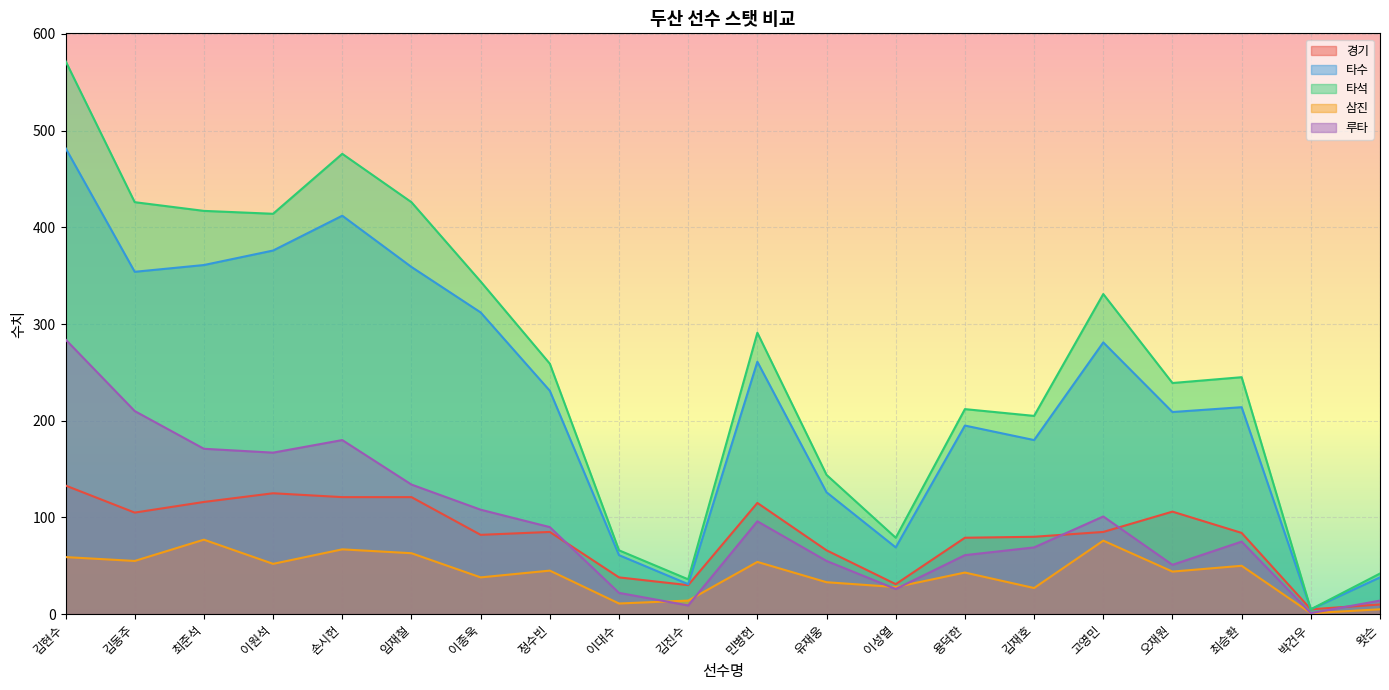

Reading right to left, extract all data points from this chart.

경기: 10	5	84	106	85	80	79	31	66	115	30	38	85	82	121	121	125	116	105	133
타수: 38	5	214	209	281	180	195	69	126	261	31	61	231	312	359	412	376	361	354	482
타석: 42	5	245	239	331	205	212	79	144	291	36	66	259	344	426	476	414	417	426	572
삼진: 5	1	50	44	76	27	43	28	33	54	14	11	45	38	63	67	52	77	55	59
루타: 14	1	75	51	101	69	61	26	55	96	9	22	90	108	134	180	167	171	210	284